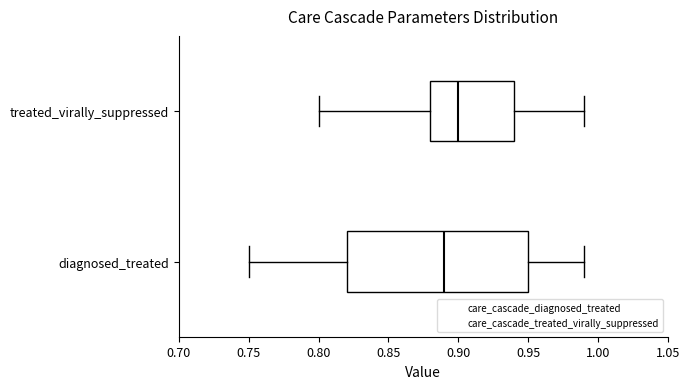

Comparing the boxes themselves (not the whiskers), which one is the widest?

diagnosed_treated